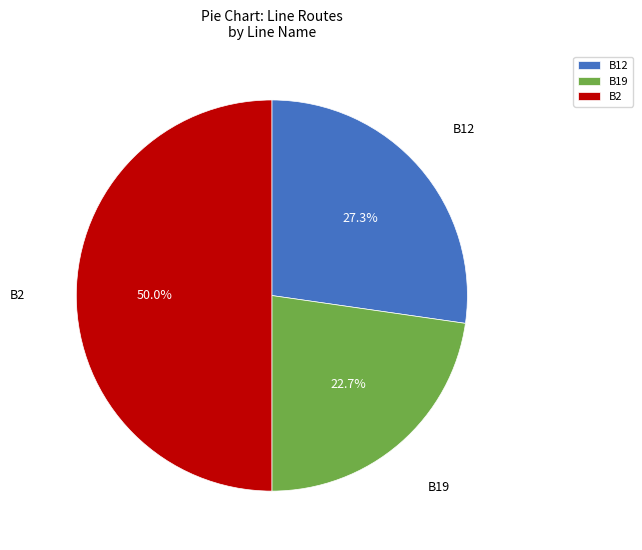

What percentage is NOT represented by B12?

72.7%